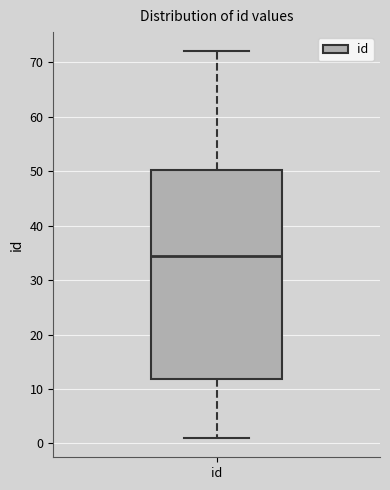

Transcribe this box plot: give where the median line is, the range the box spans, and where the two whiskers end, as read against the y-axis. The values are not printed on the chart, so give them approximately, as read against the axis.

median 35, box 12 to 50, whiskers 1 to 72